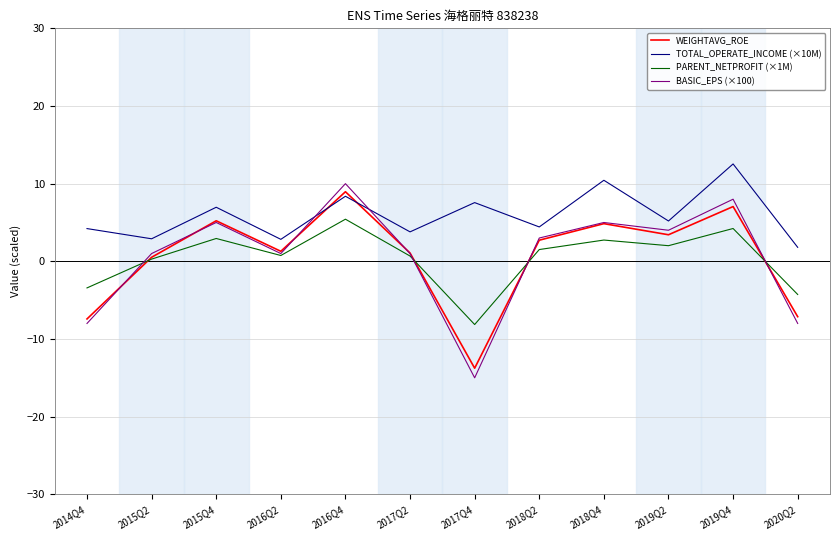

The value of WEIGHTAVG_ROE at 2016Q4 is 9.0. True or false?

True